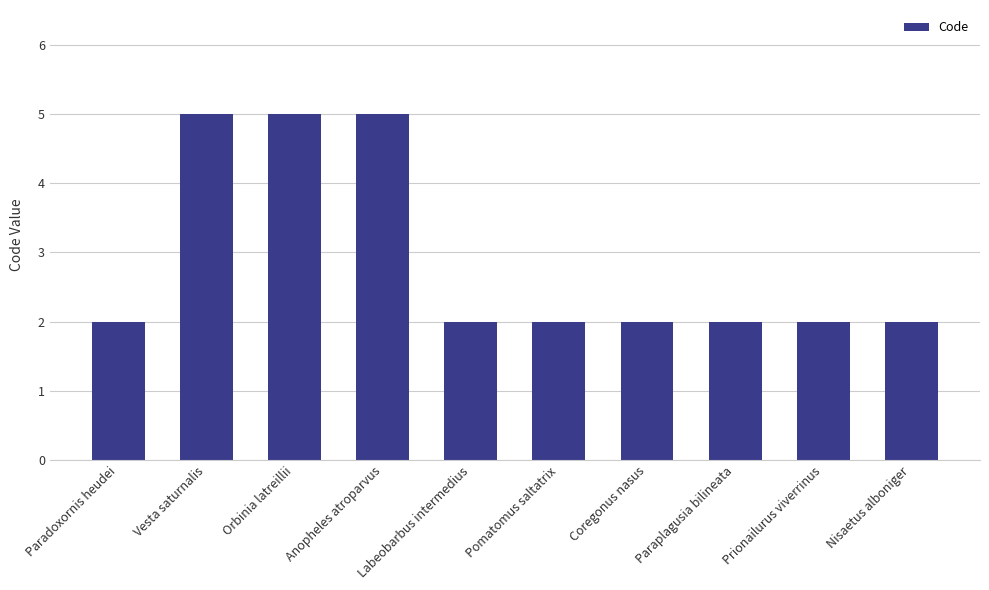

What is the difference between the maximum and minimum values?

3